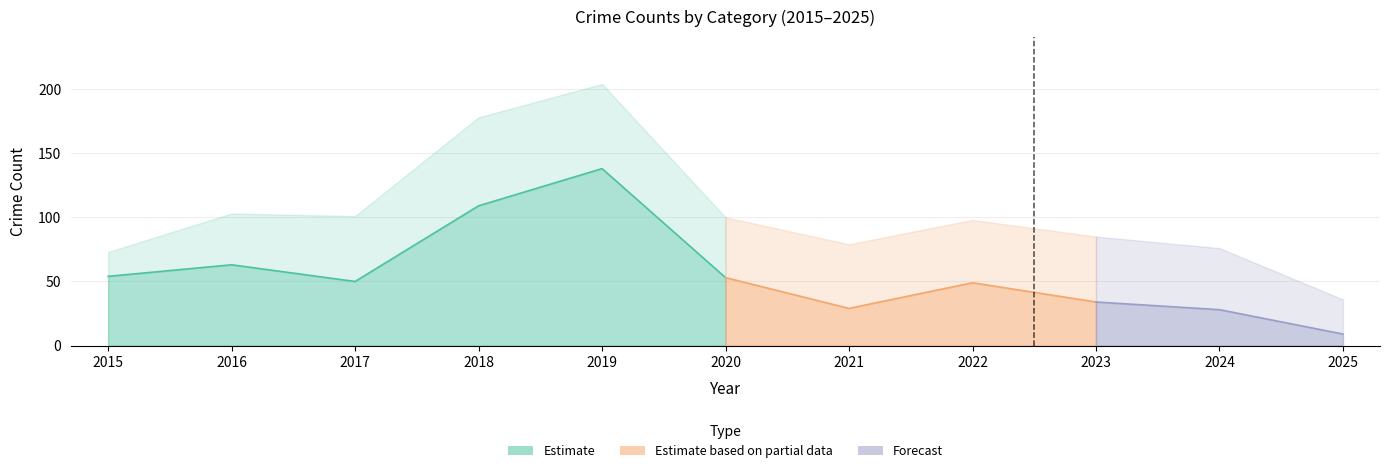

Which label corresponds to the largest value in the chart?

2019